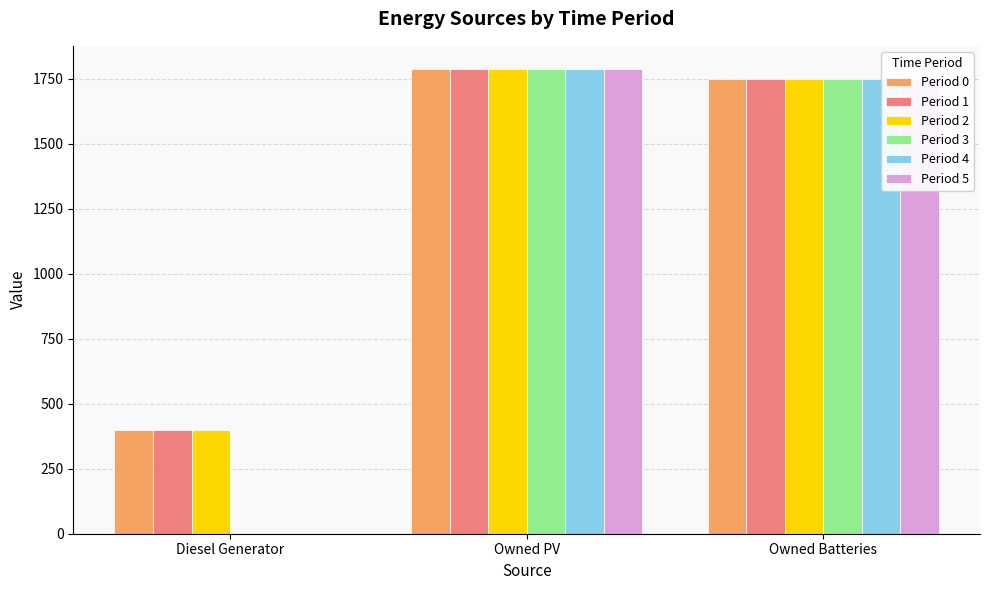

At which category is the sum across all series the highest?

Owned PV